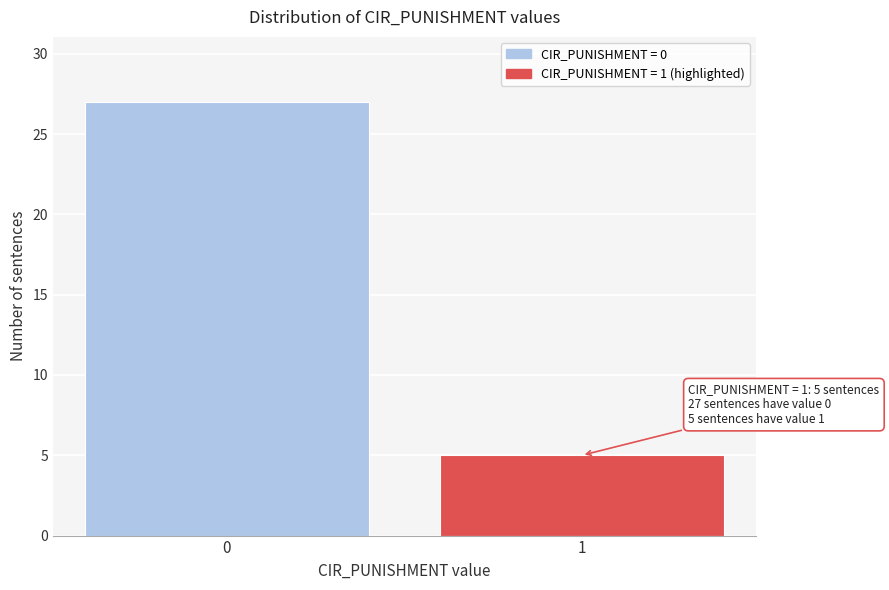

Reading left to right, list all the values displayed in this chart.

27	5